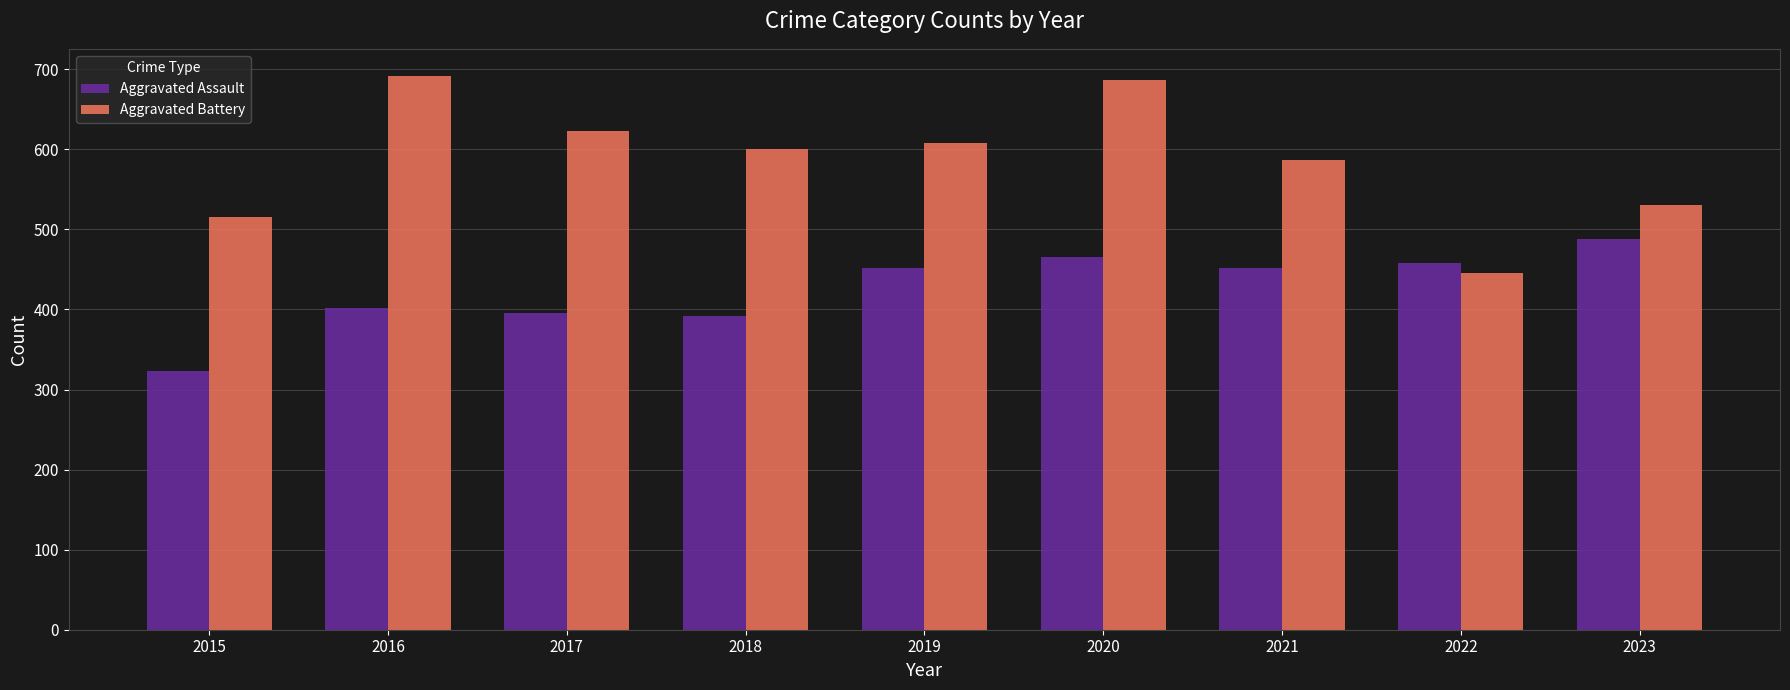

How many groups of bars are there?

9